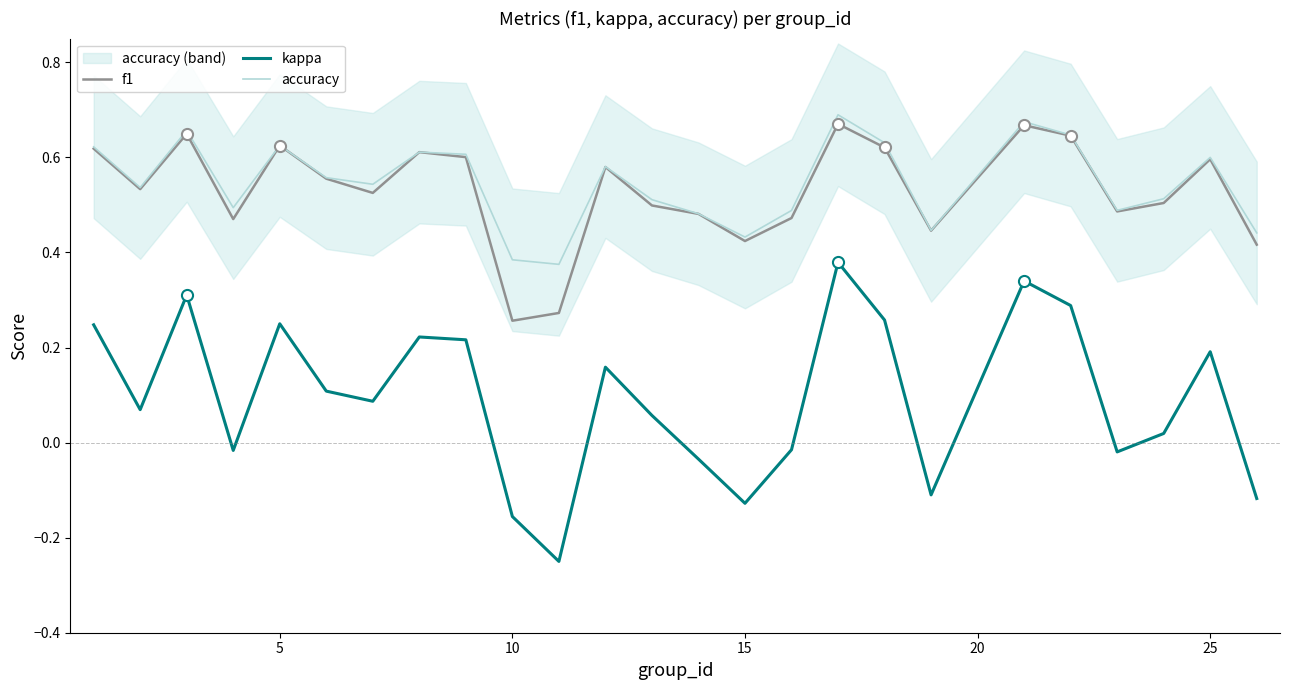

How many interior local valleys does the accuracy series have?

7